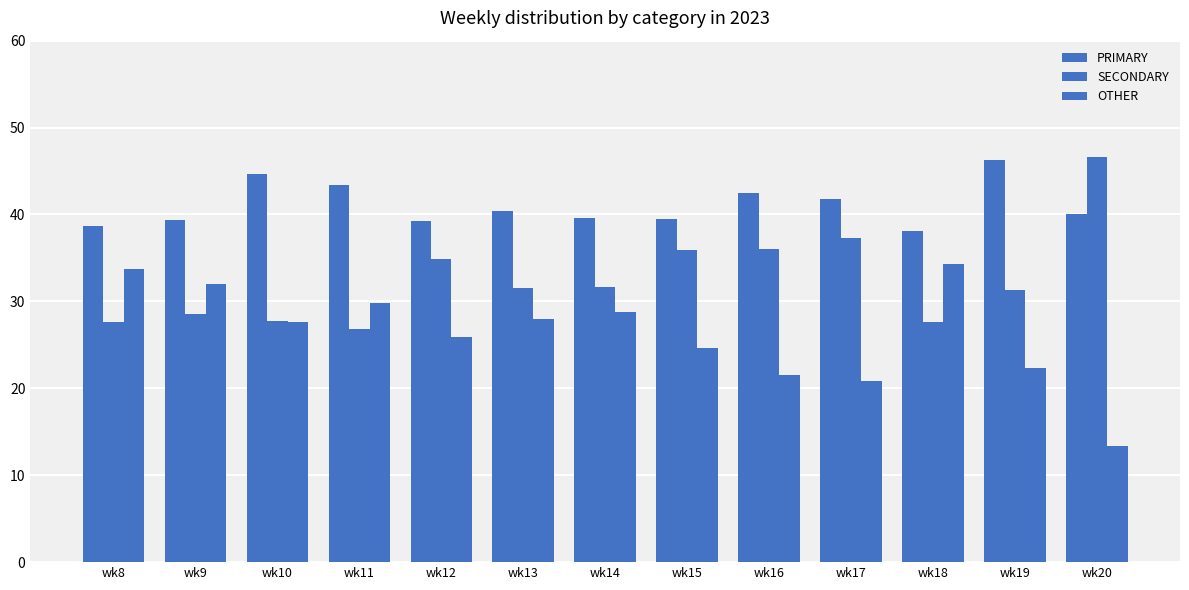

How many values in the OTHER series exceed 27?

7